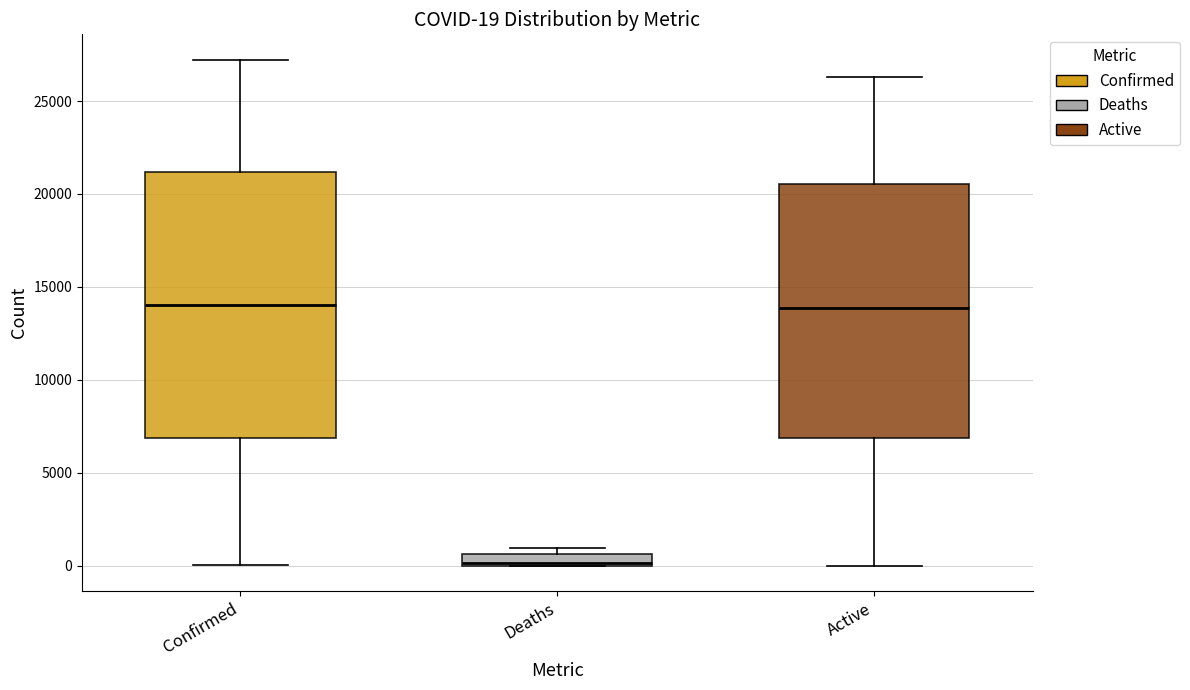

Which box is the tallest, from its lower edge to its upper edge?

Confirmed